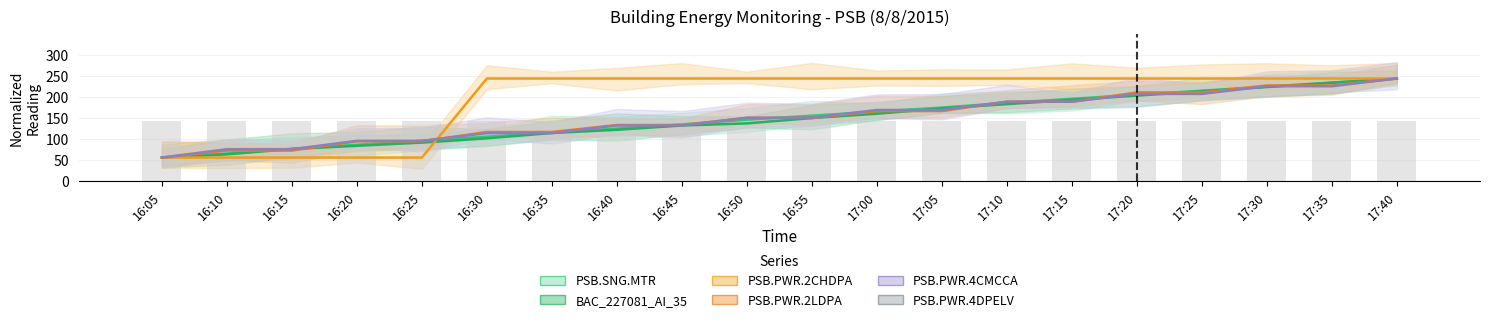

What is the label of the 16th bar from the left?

17:20